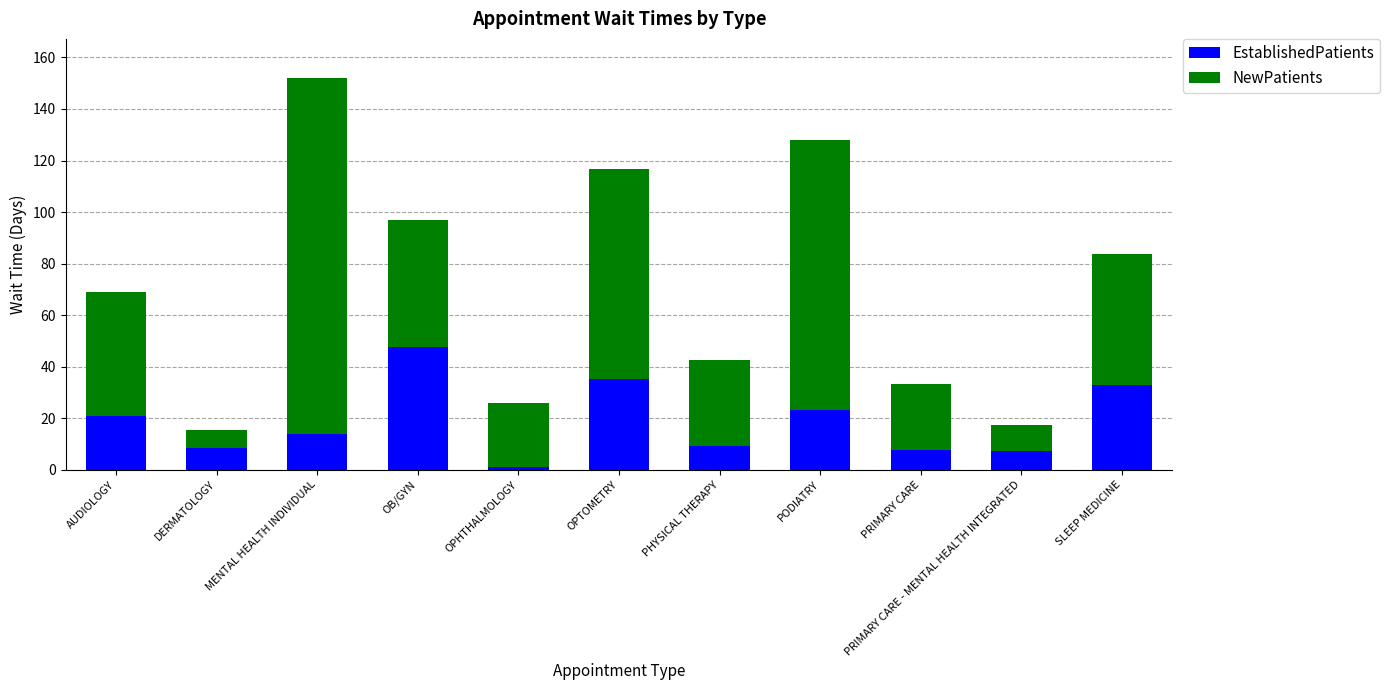

What is the difference between the maximum and minimum values in the EstablishedPatients series?

46.7